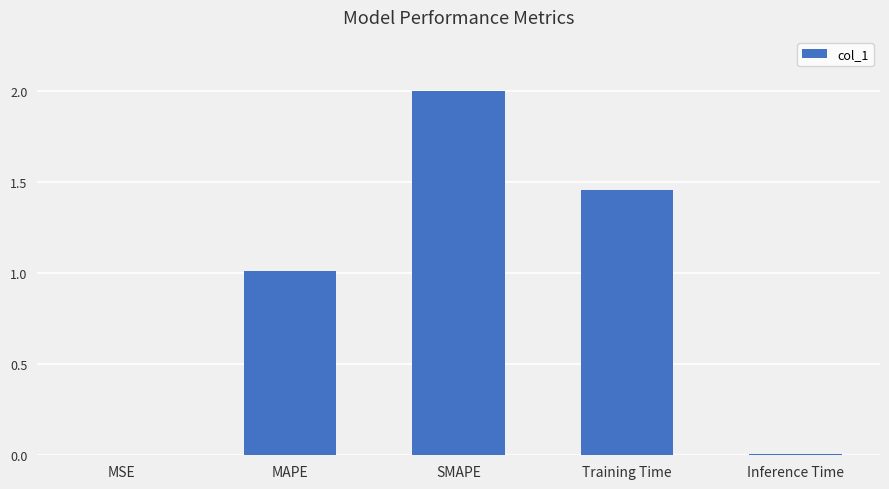

The chart shows a value of 1.0 at MAPE. True or false?

True